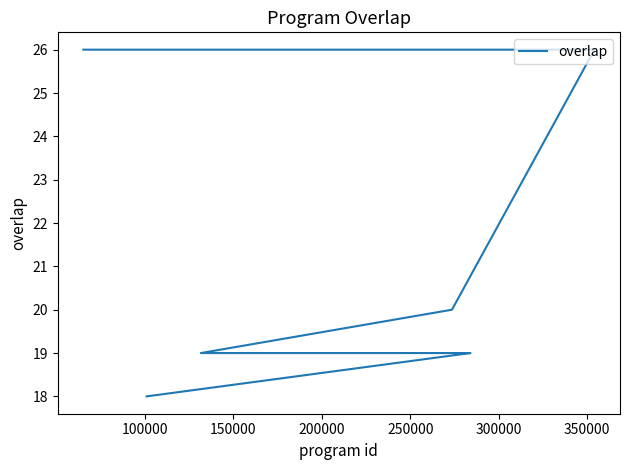

How many data points are less than 26?

6